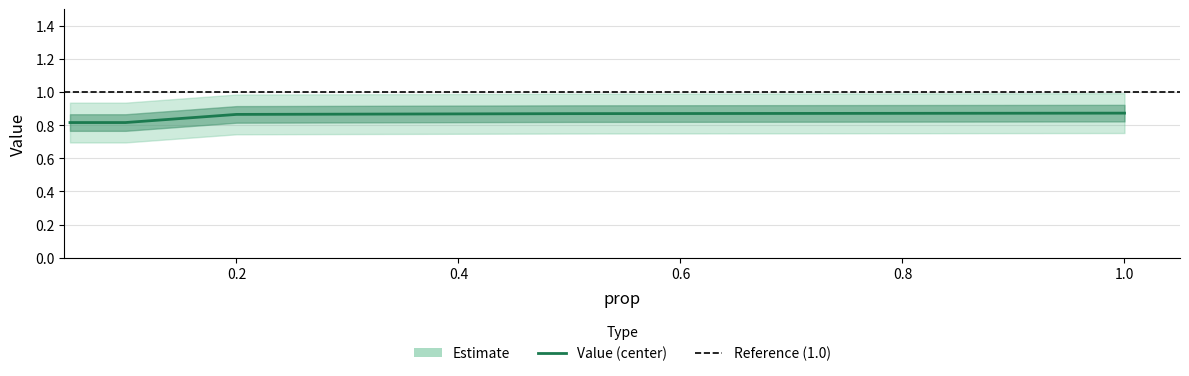

Does the chart have visible grid lines?

Yes